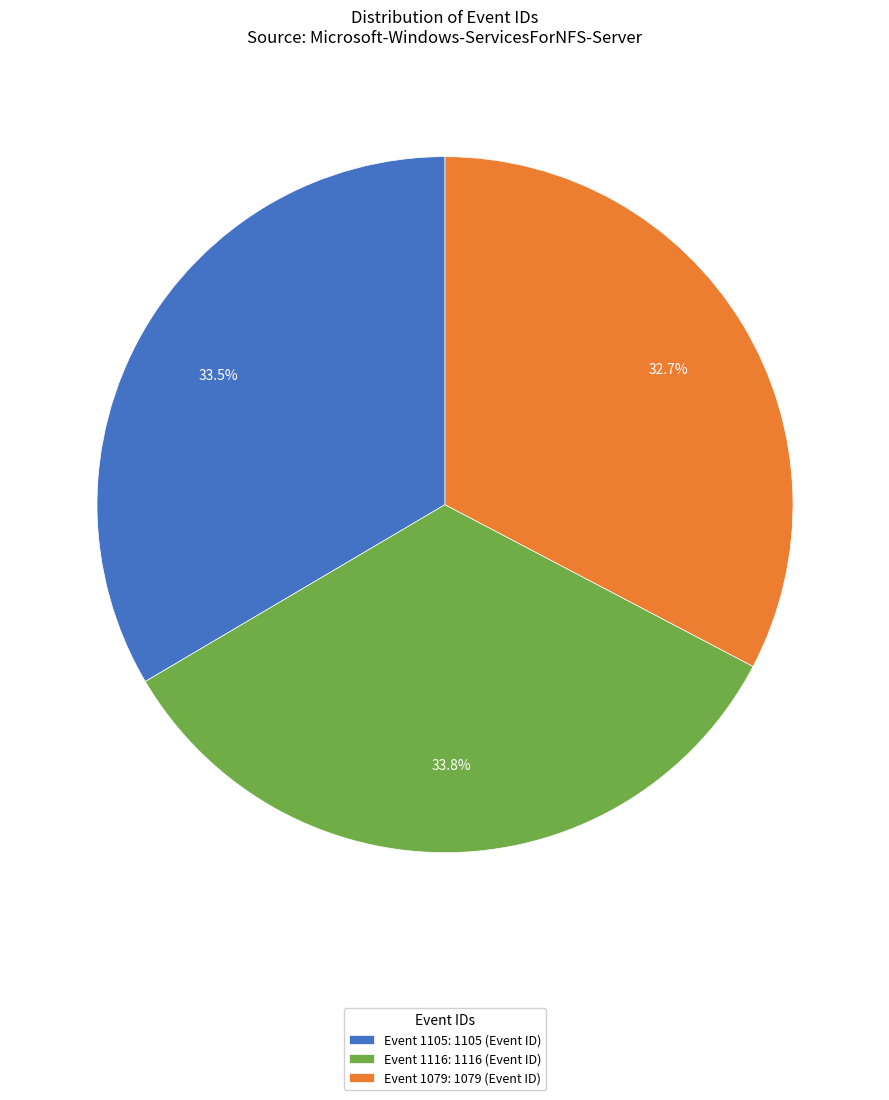

How many slices are in this pie chart?

3